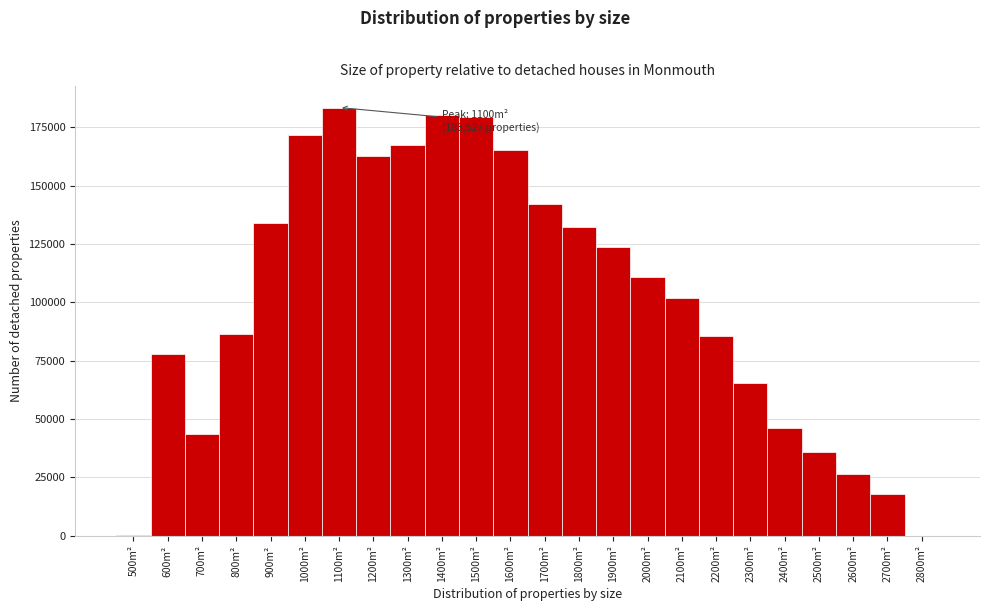

Which has a higher value, 1700m² or 1800m²?

1700m²